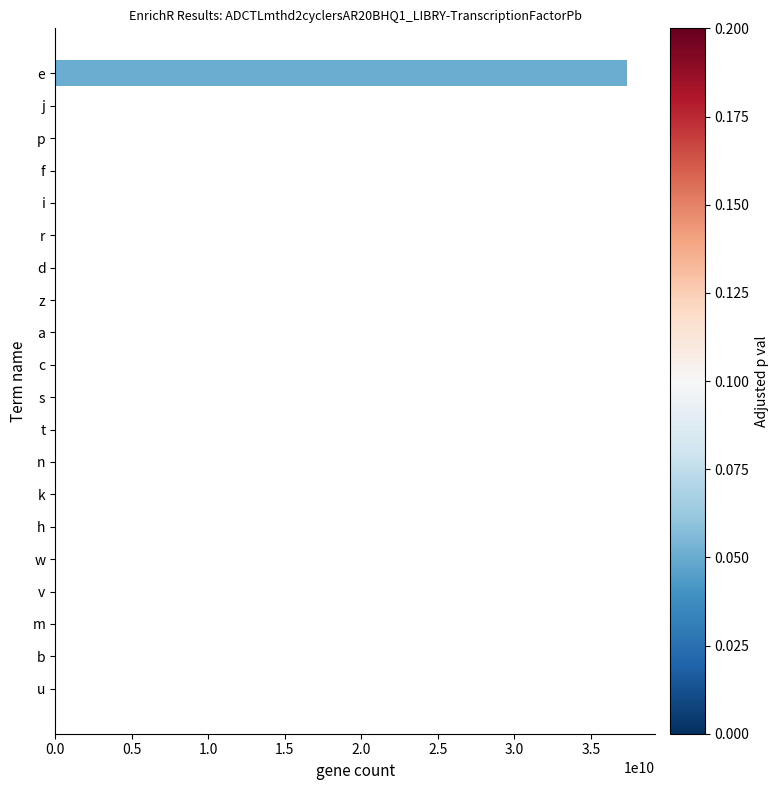

How many distinct data groups are displayed?

1